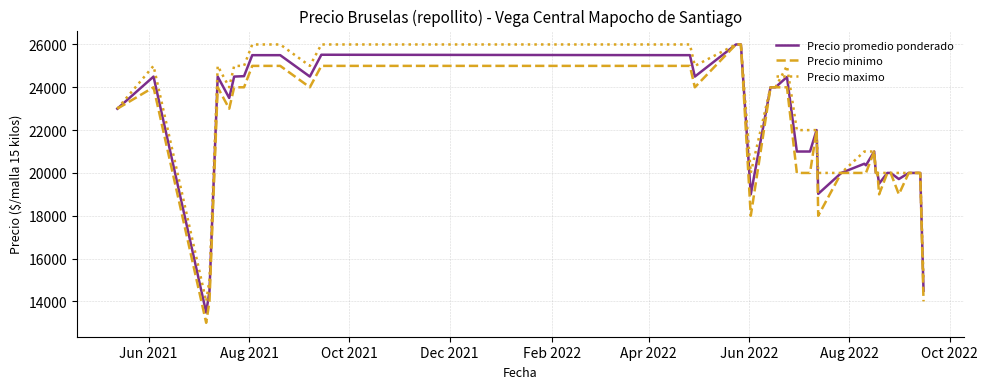

Which series has the largest range (max minus min)?

Precio minimo